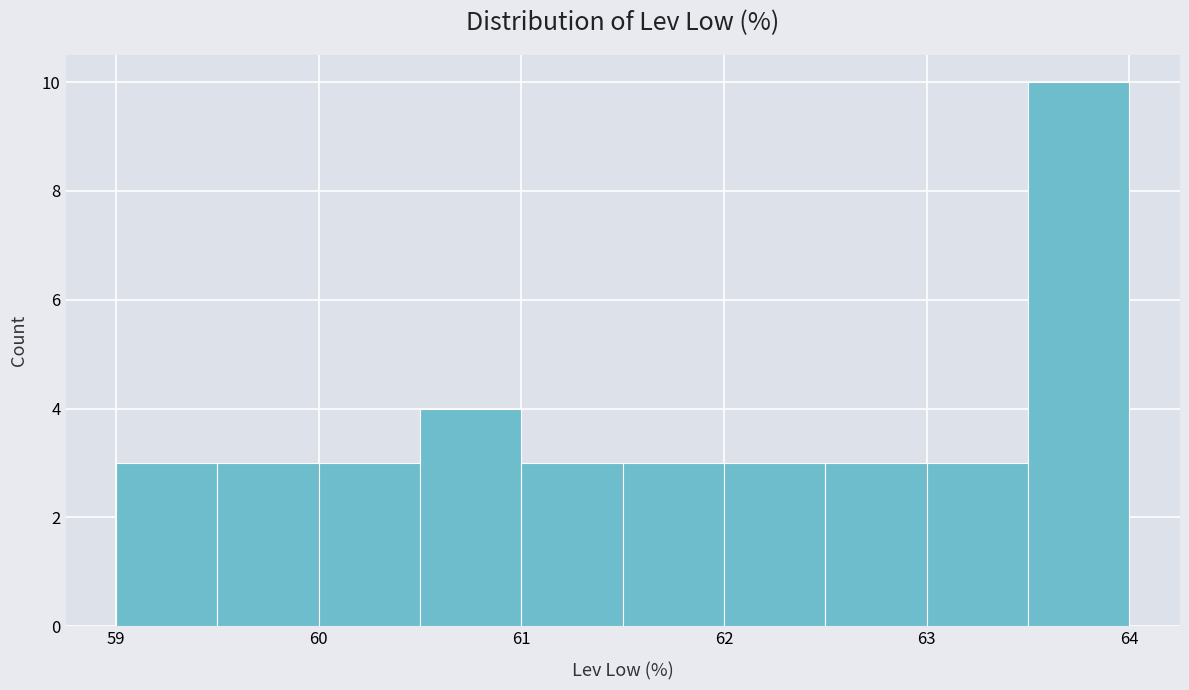

How tall is the bar that spans 59.0 to 59.5 on the x-axis? The values are not printed on the chart, so give them approximately, as read against the axis.

3